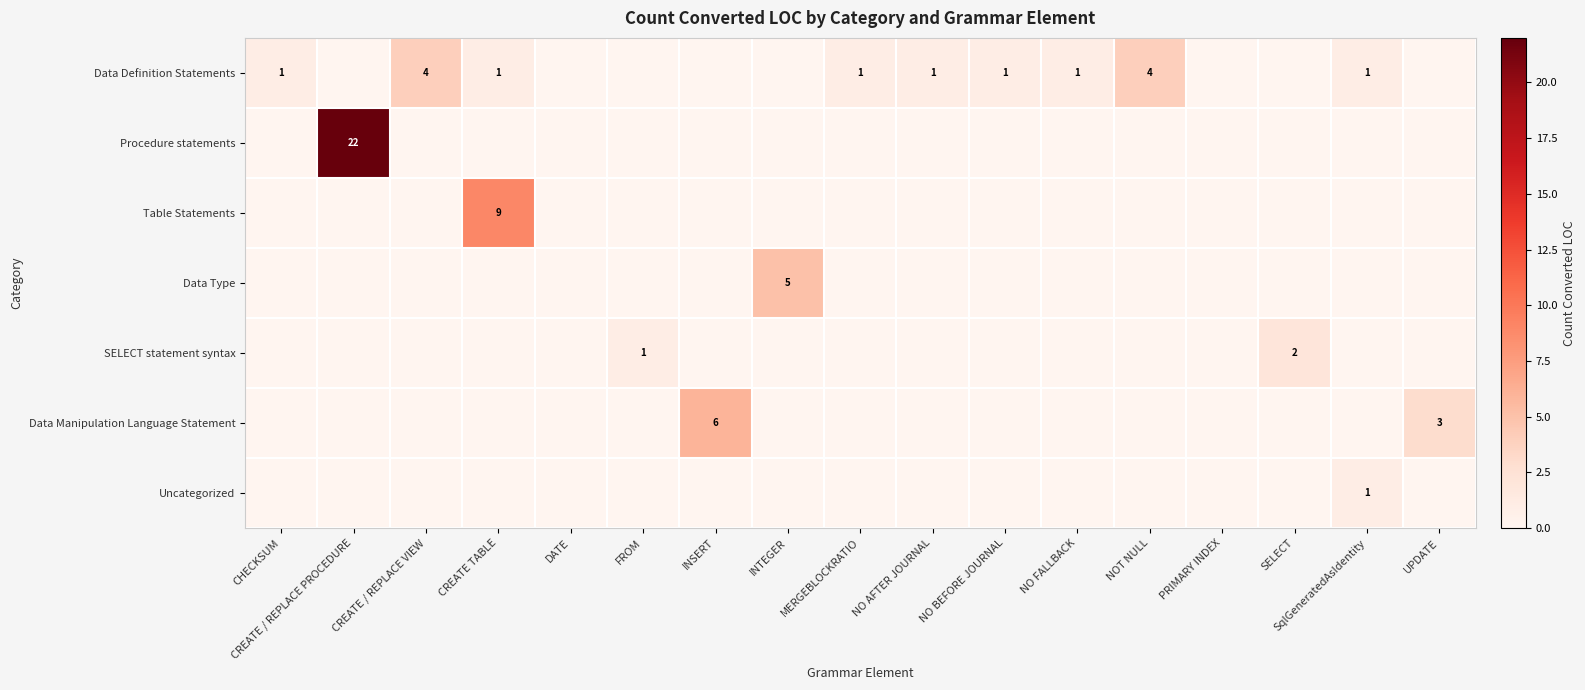

Is it true that Data Definition Statements equals 1 at CREATE TABLE?

True